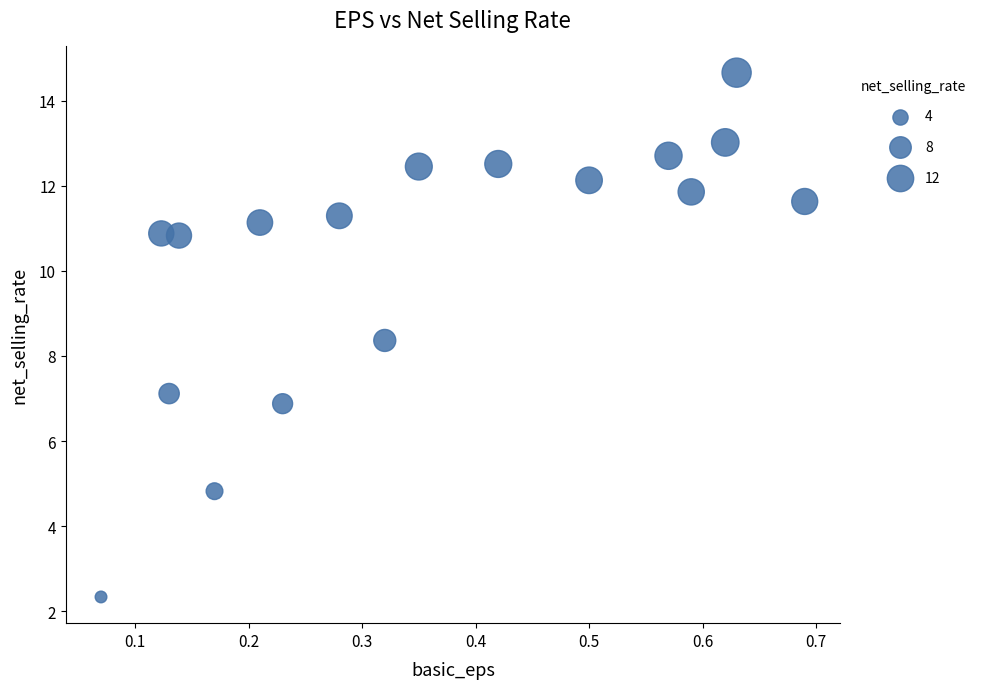

What is the range of X values (max minus min)?

0.6